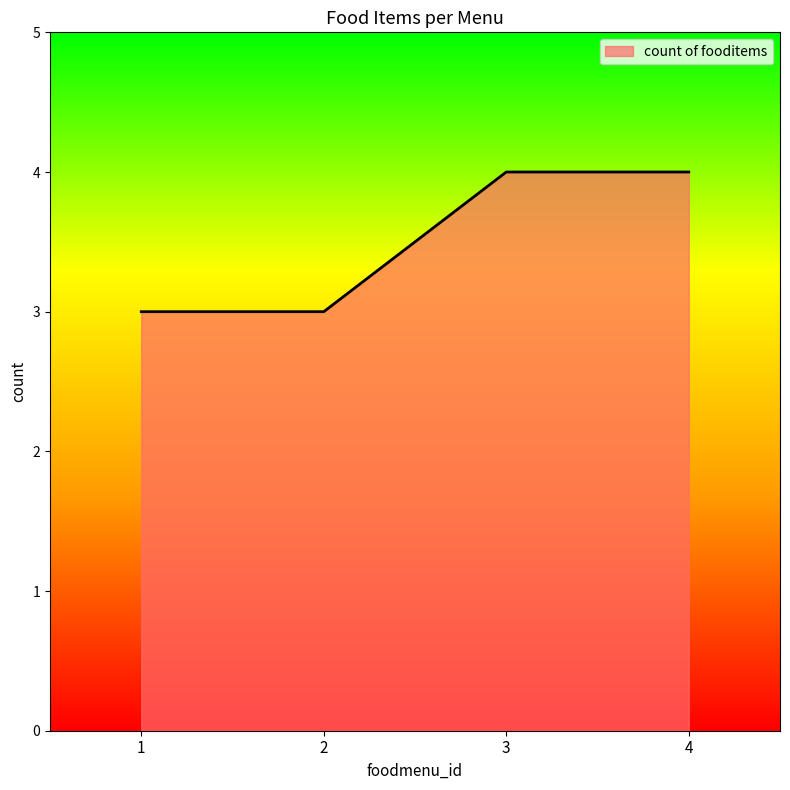

What is the minimum value shown in the chart?

3